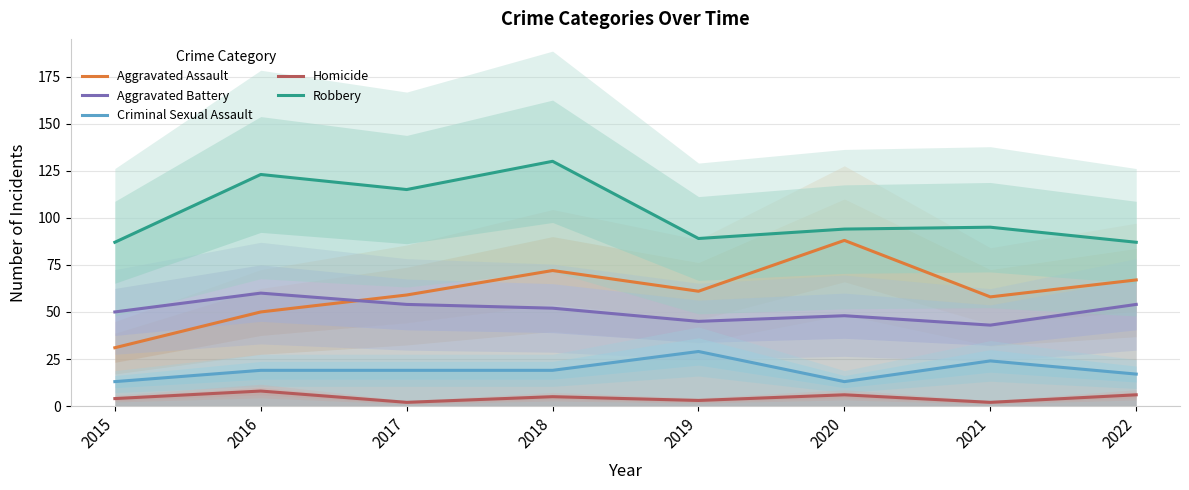

True or false: Aggravated Assault has a value of 58 at 2021.

True